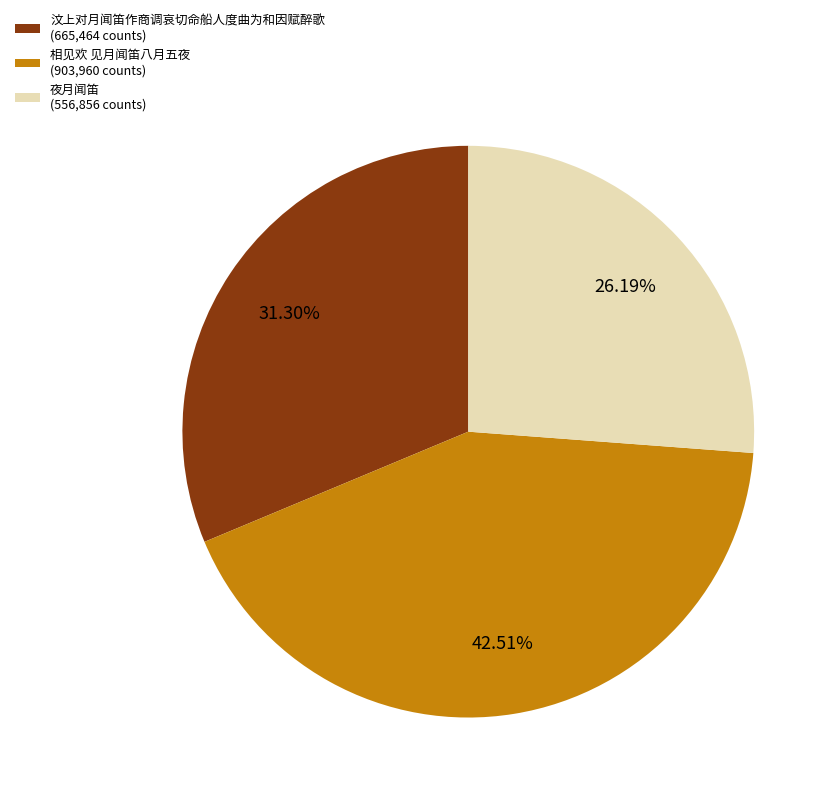

What percentage is the 相见欢 见月闻笛八月五夜 slice, to the nearest percent?

43%